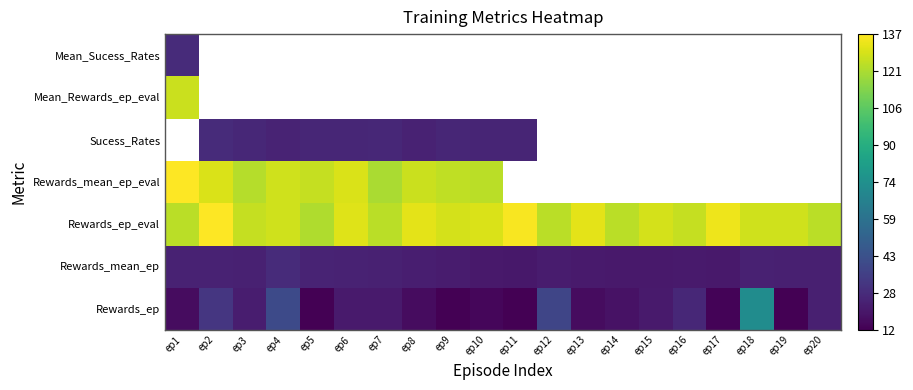

True or false: Rewards_ep has a value of 3.8 at ep14.

False